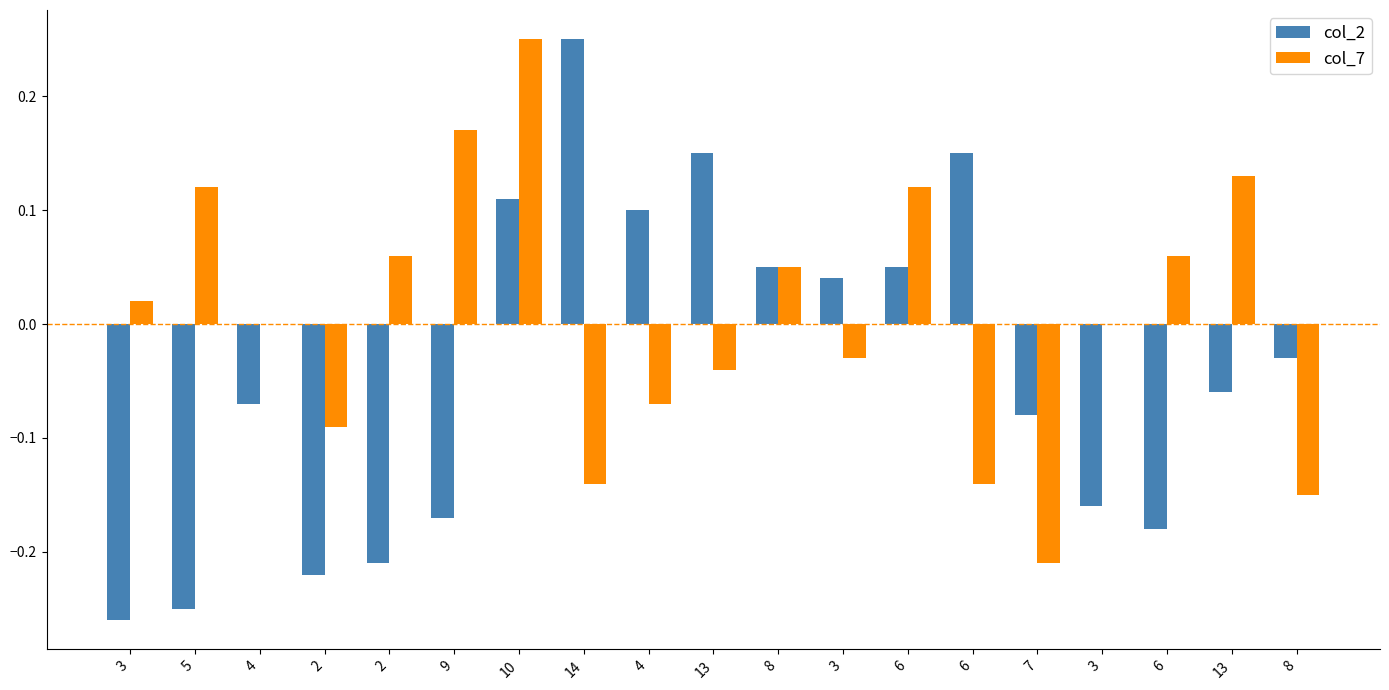

Where does the col_2 series first go above 0?

10